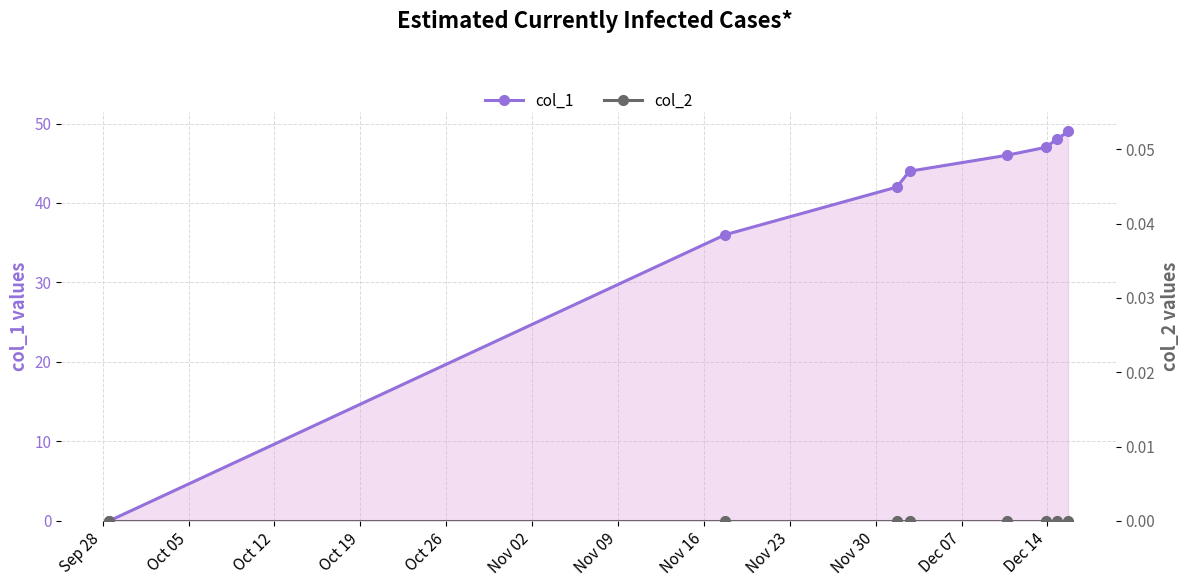

How many data points in col_1 are less than 46?

4